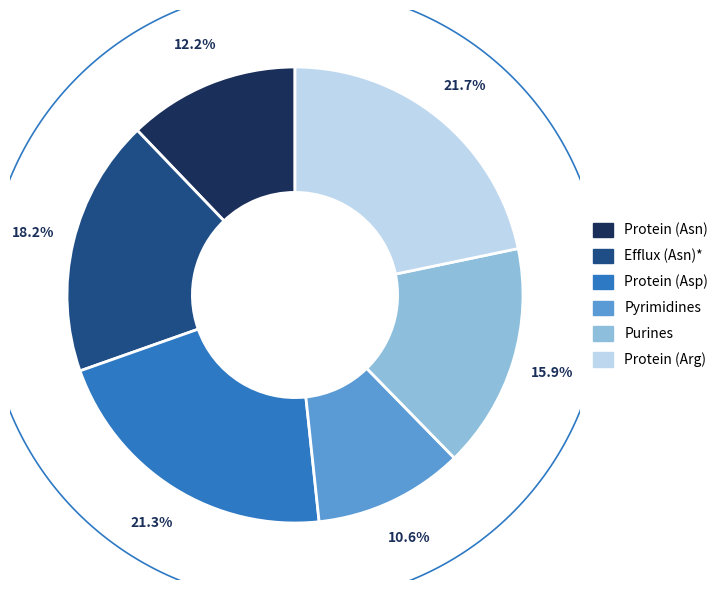

Which category has the smallest portion of the pie?

Pyrimidines